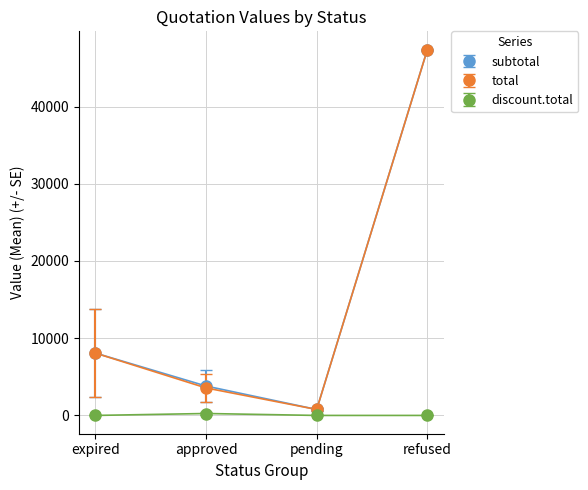

Between approved and refused, which series saw the biggest shift?

total